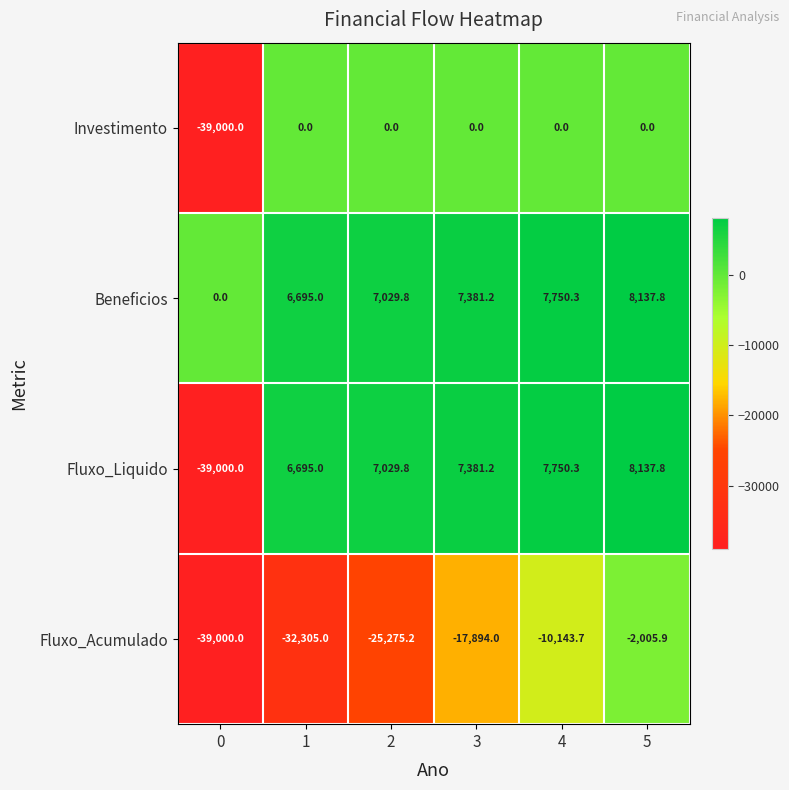

What is the difference between the second highest and minimum values in the Beneficios series?

7750.3